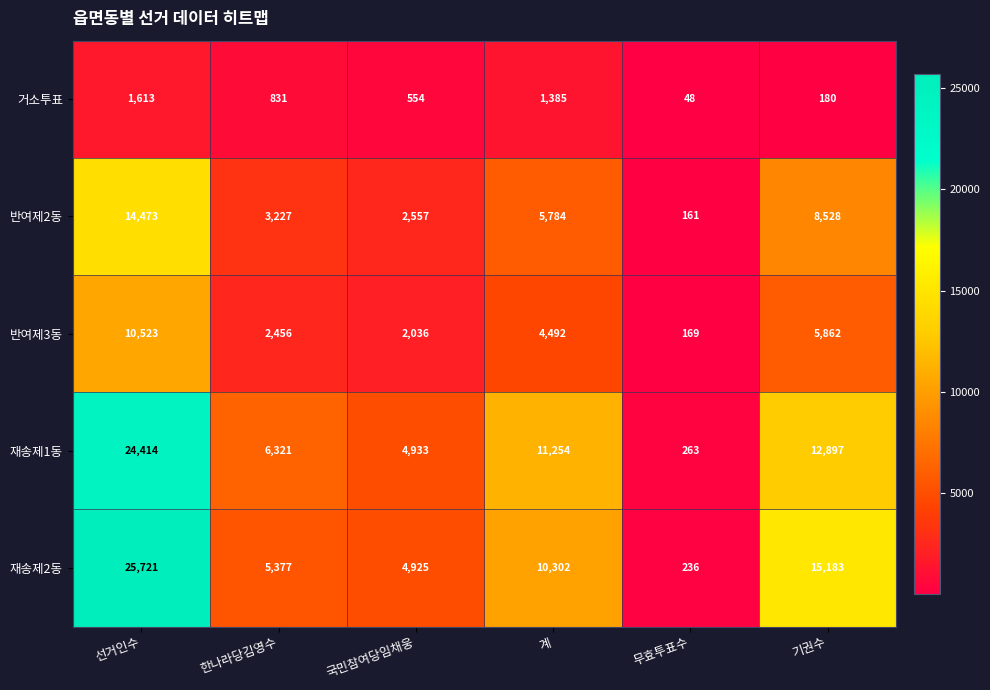

Between 한나라당김영수 and 국민참여당임채웅, which series saw the biggest shift?

재송제1동